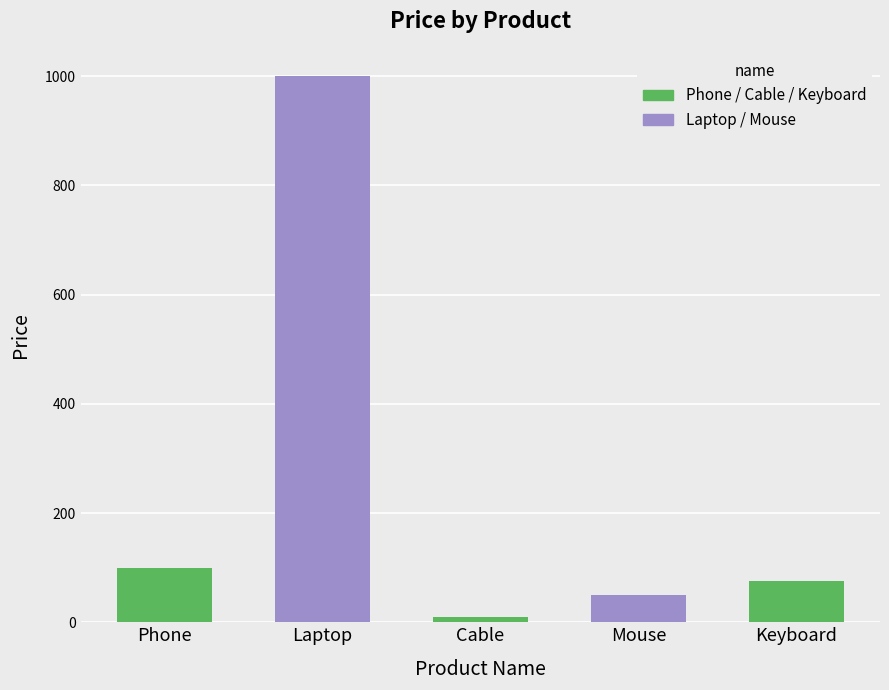

The chart shows a value of 10 at Cable. True or false?

True